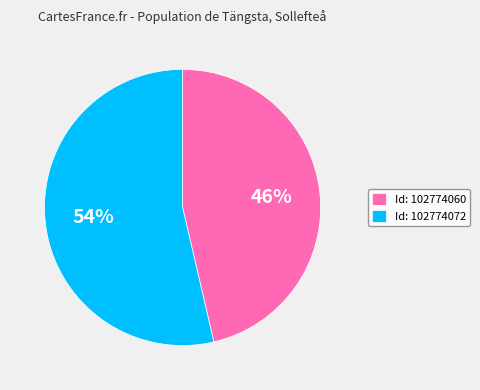

What percentage is the Id: 102774072 slice, to the nearest percent?

54%